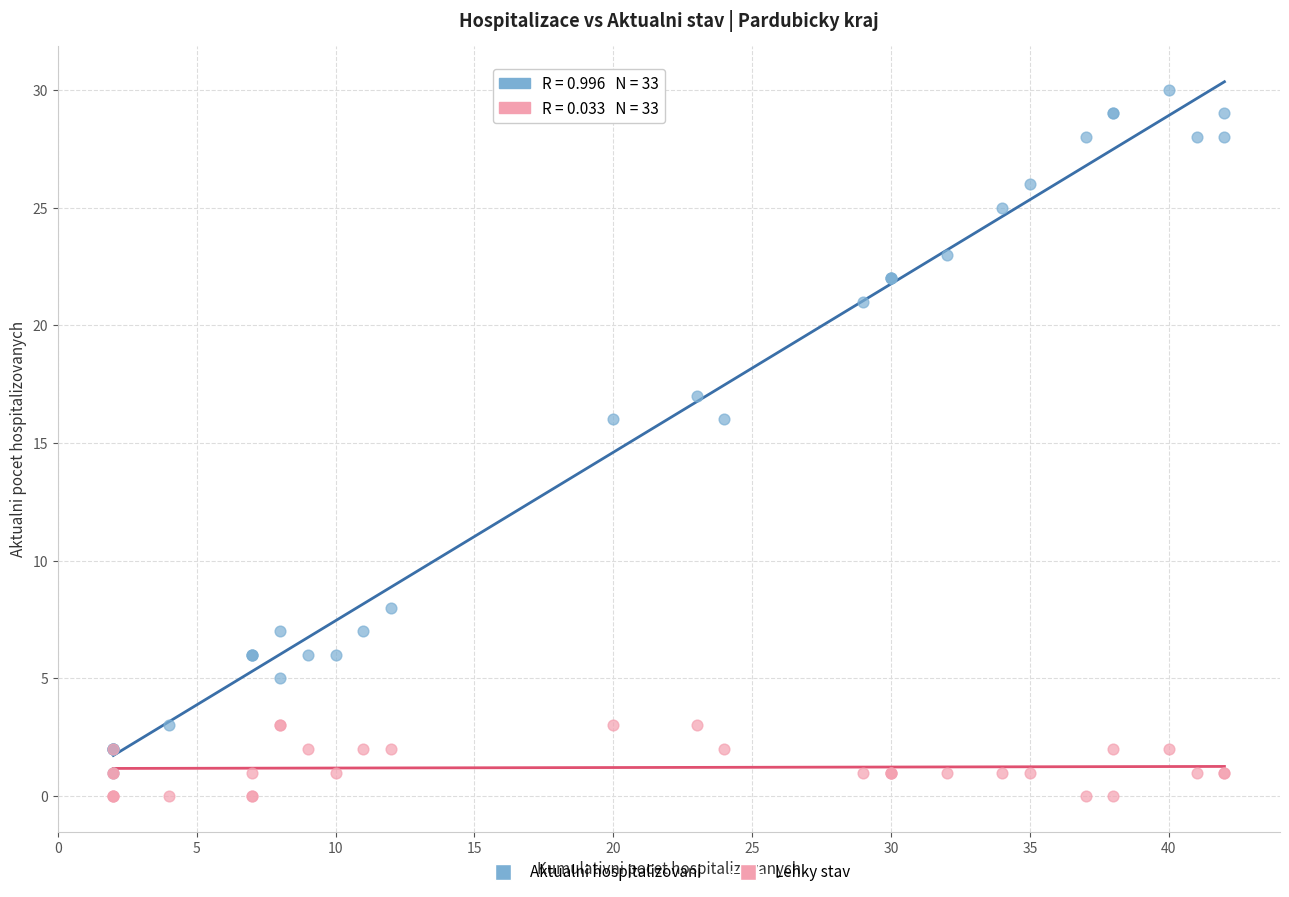

What are all the series names shown in the legend?

Aktualni hospitalizovani, Lehky stav